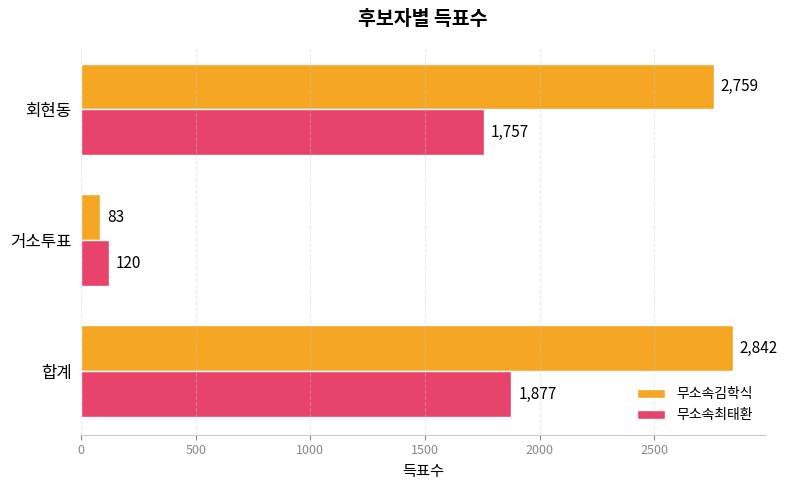

How many categories are shown in the chart?

3